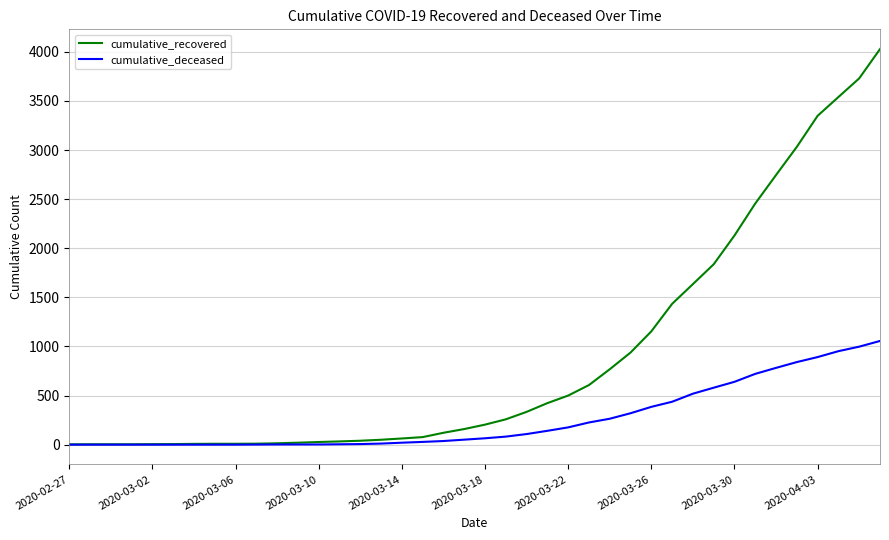

Which series has the widest spread of values?

cumulative_recovered